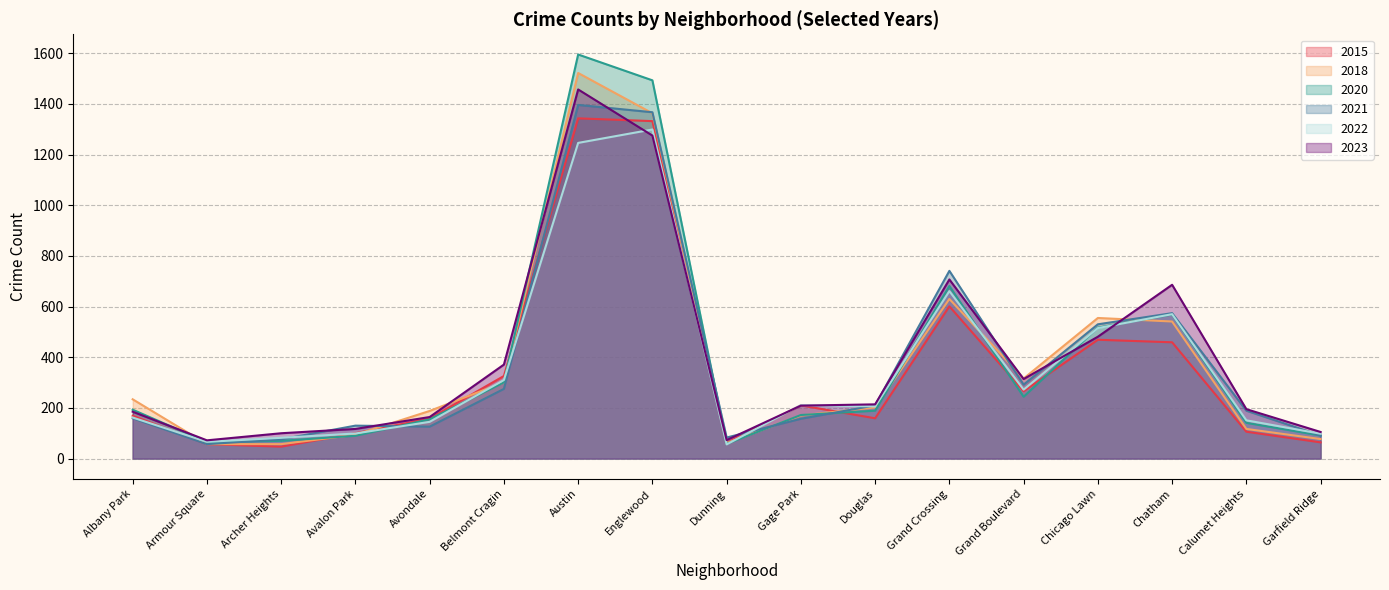

What is the total value across all series at Chicago Lawn?

3067